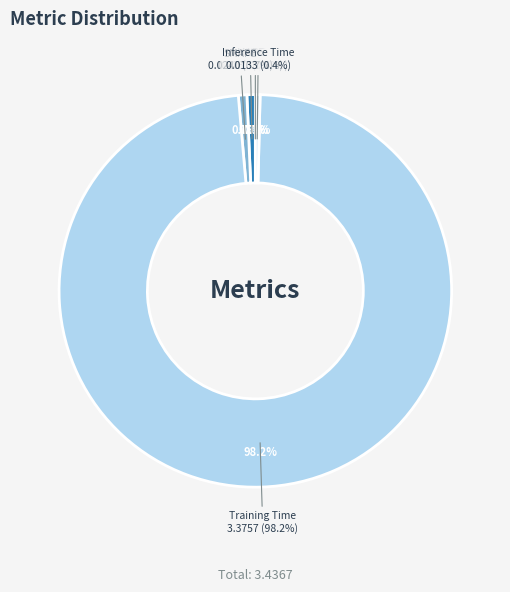

Rank the categories by value from lowest to highest.

MSE, Inference Time, MAPE, SMAPE, Training Time